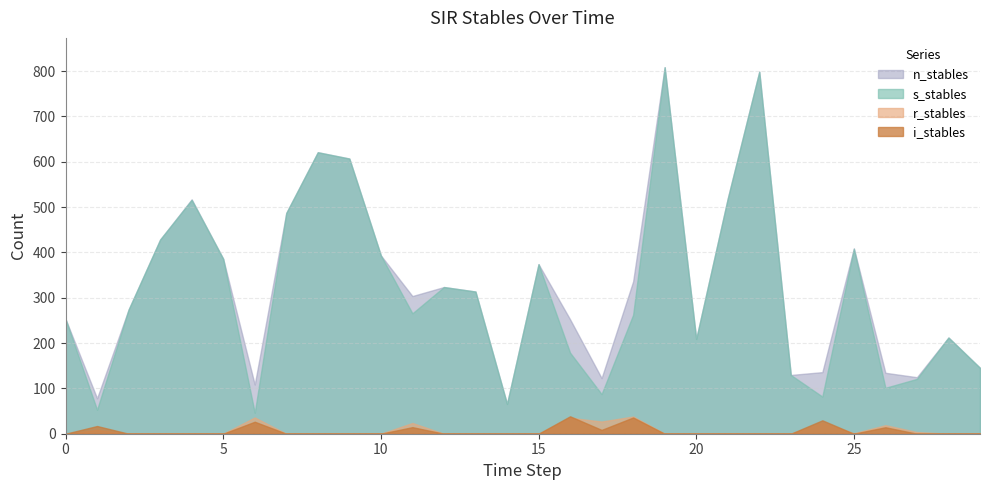

What are all the series names shown in the legend?

n_stables, s_stables, r_stables, i_stables